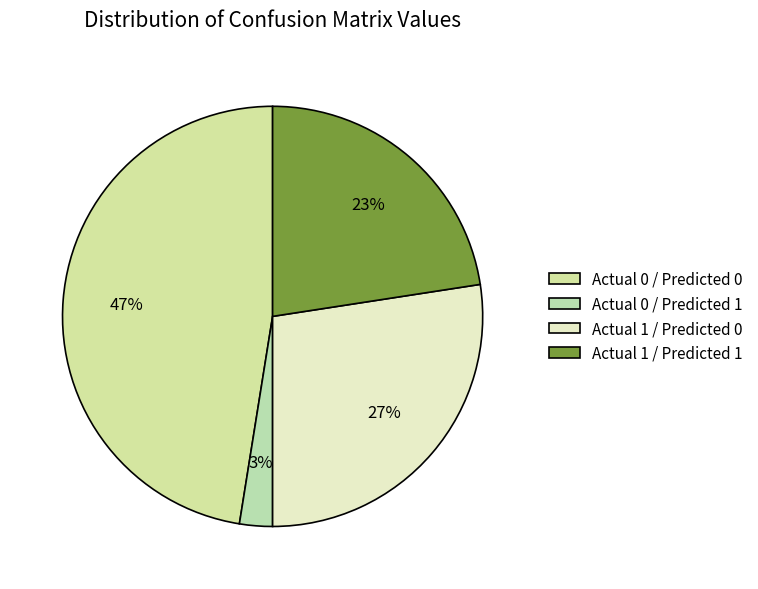

Is there any slice that represents more than half of the pie?

No